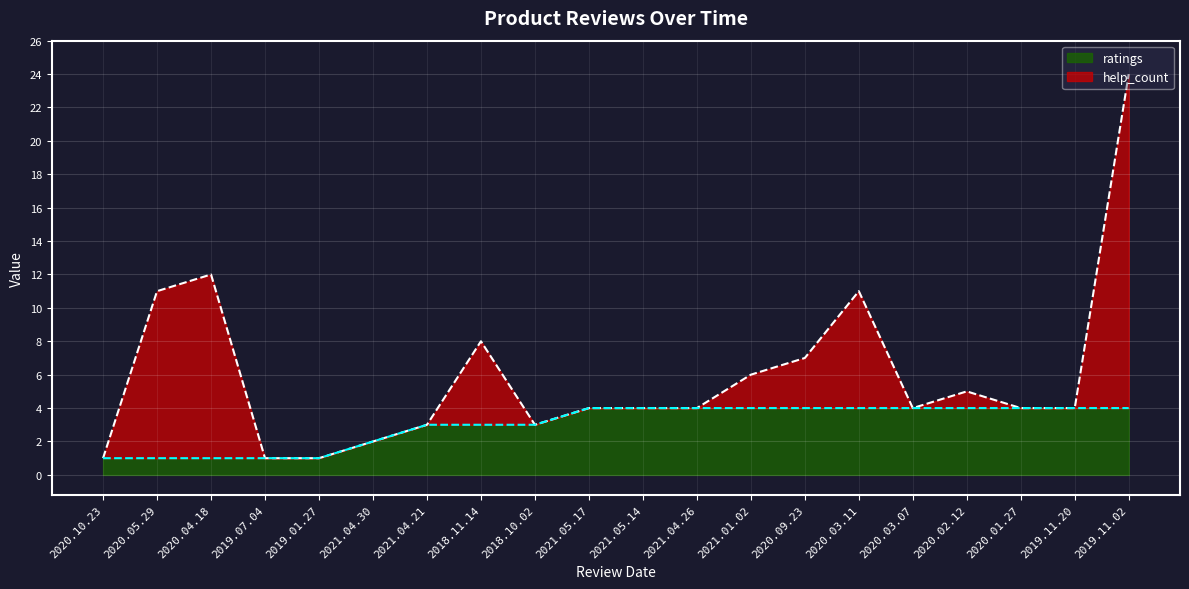

What is the total value across all series at 2021.04.21?

3